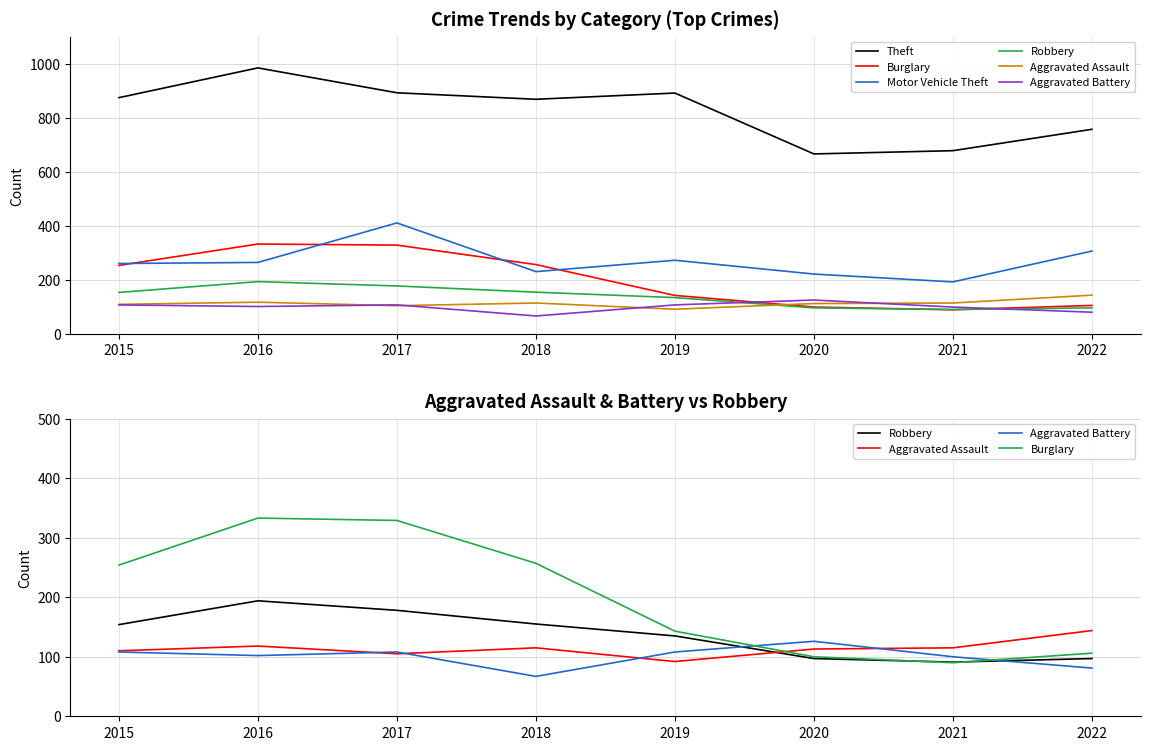

What is the sum of all Robbery values?

1101